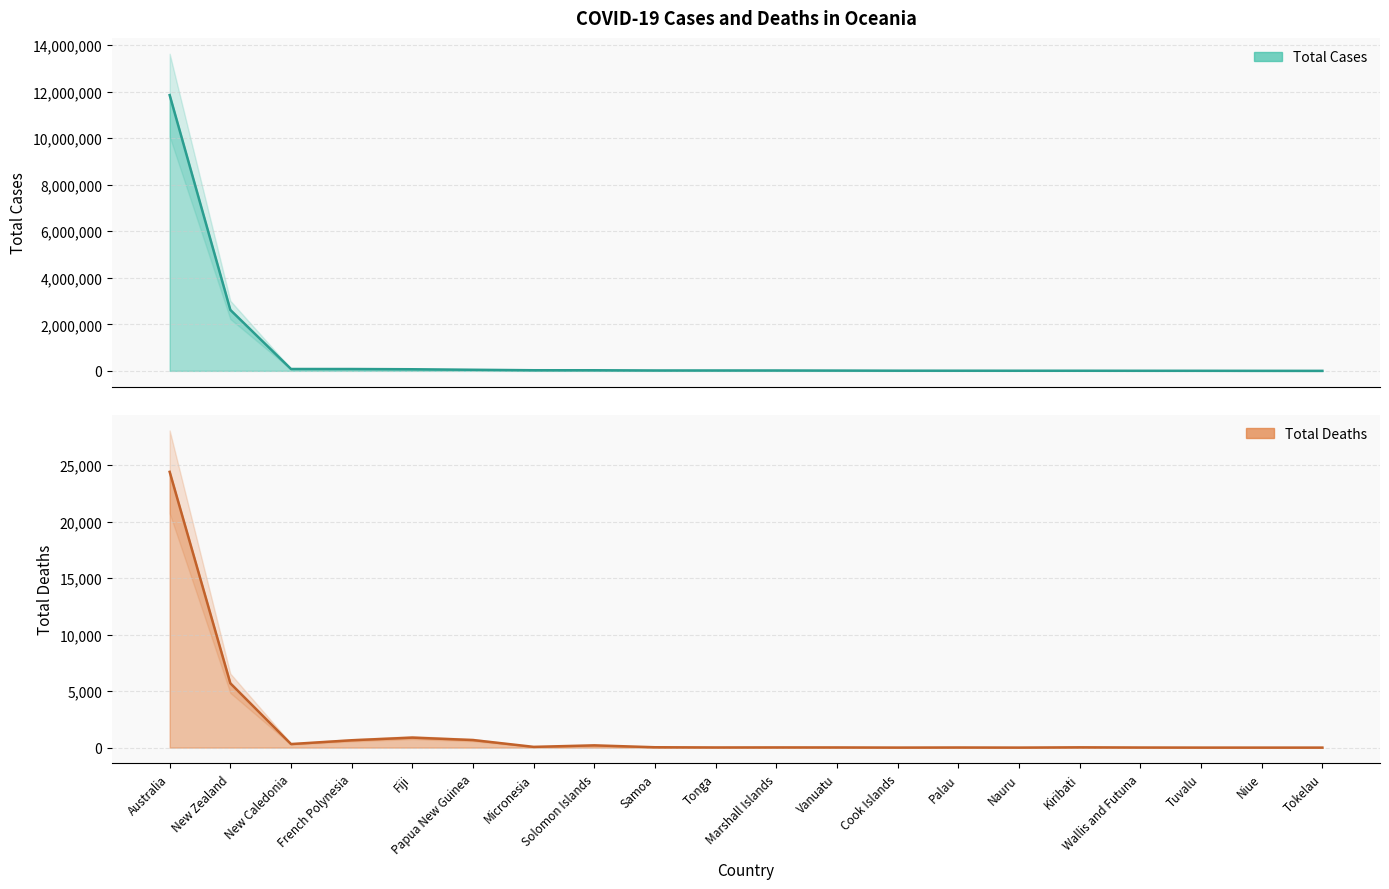

Where is the first local minimum for Total Deaths?

New Caledonia